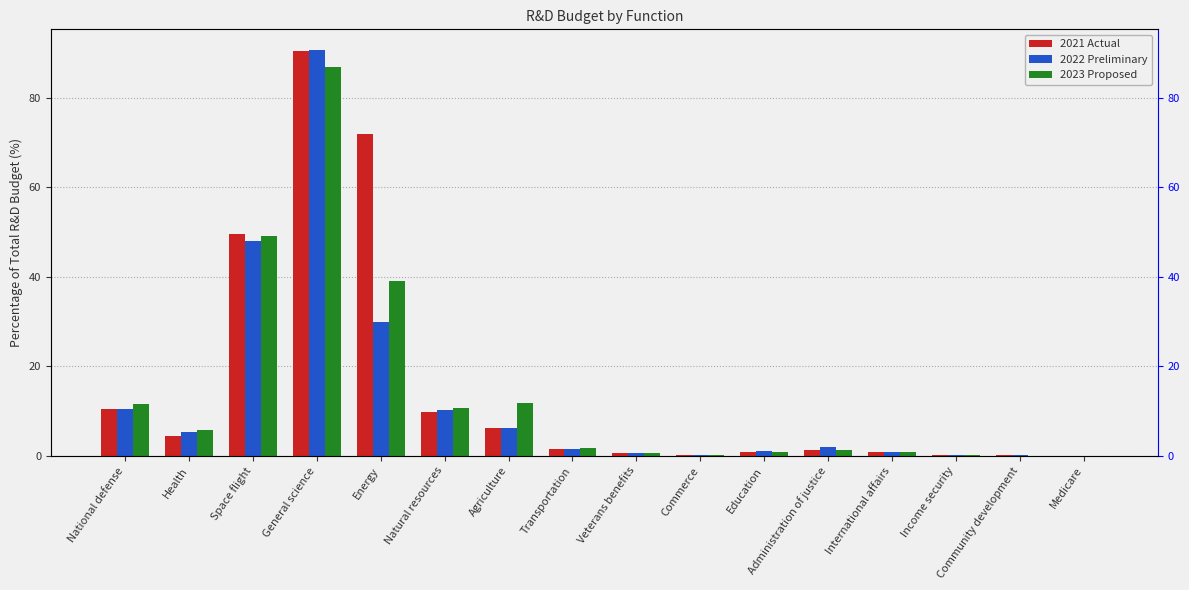

How many bars are there in each group?

3